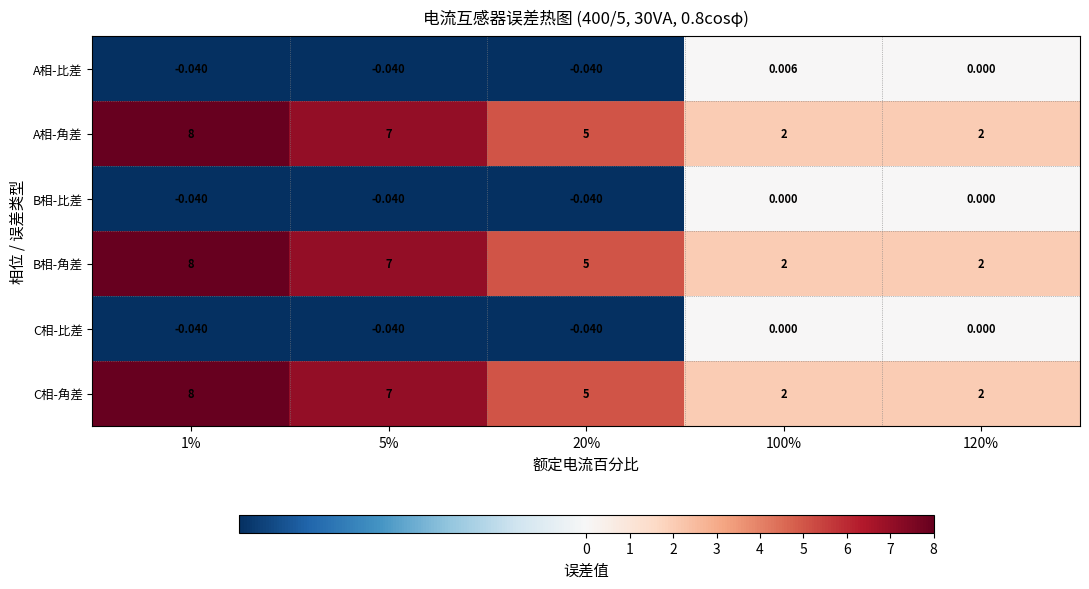

Is the value of A相-角差 at 20% greater than the value of C相-角差 at 120%?

Yes